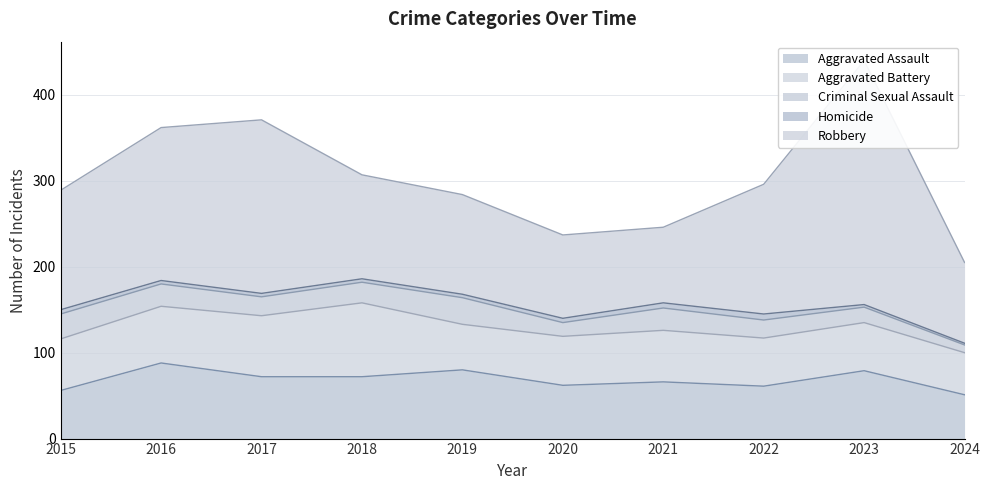

Does the chart display data point markers on the line(s)?

No